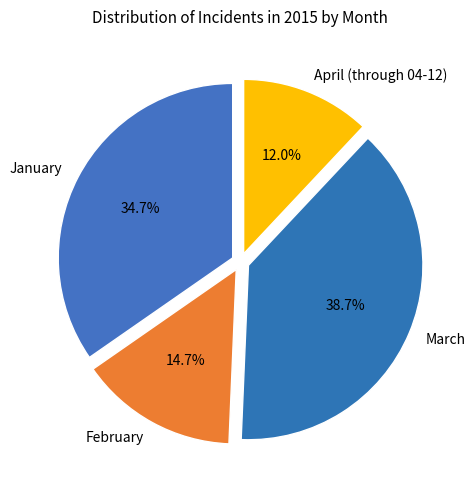

Rank the categories by value from lowest to highest.

April (through 04-12), February, January, March